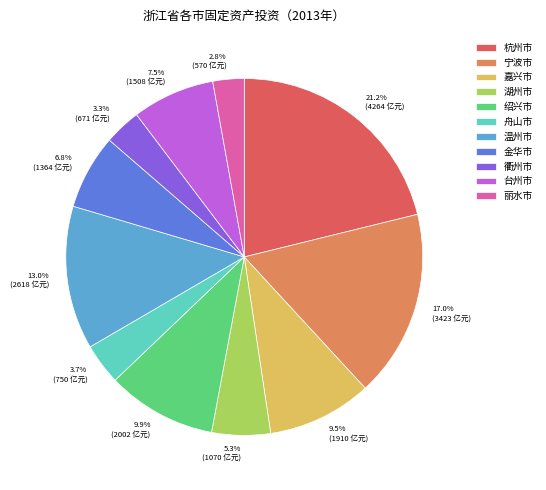

Which has a higher value, 金华市 or 嘉兴市?

嘉兴市